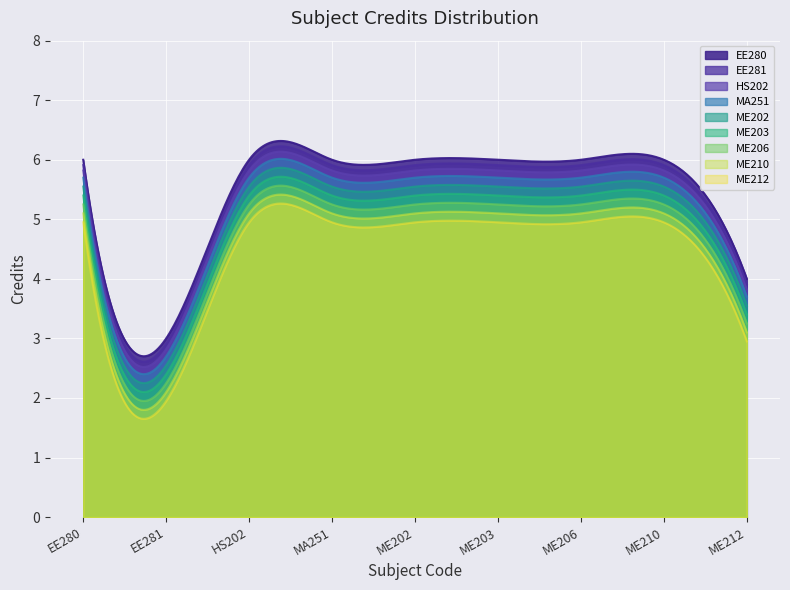

How many values are below 6?

2